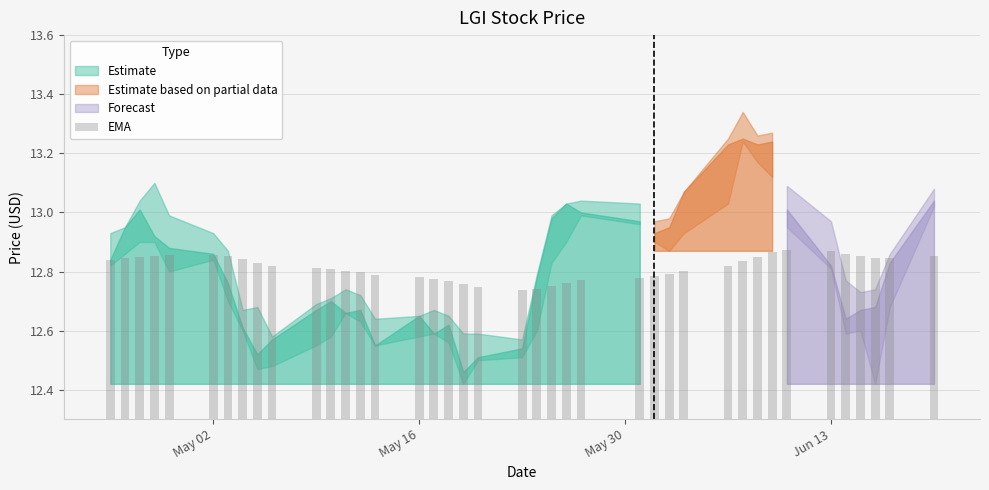

How many values are between 12 and 13?

40